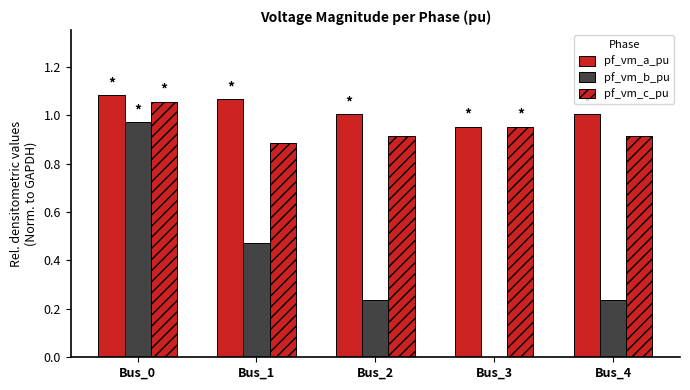

How many groups of bars are there?

5